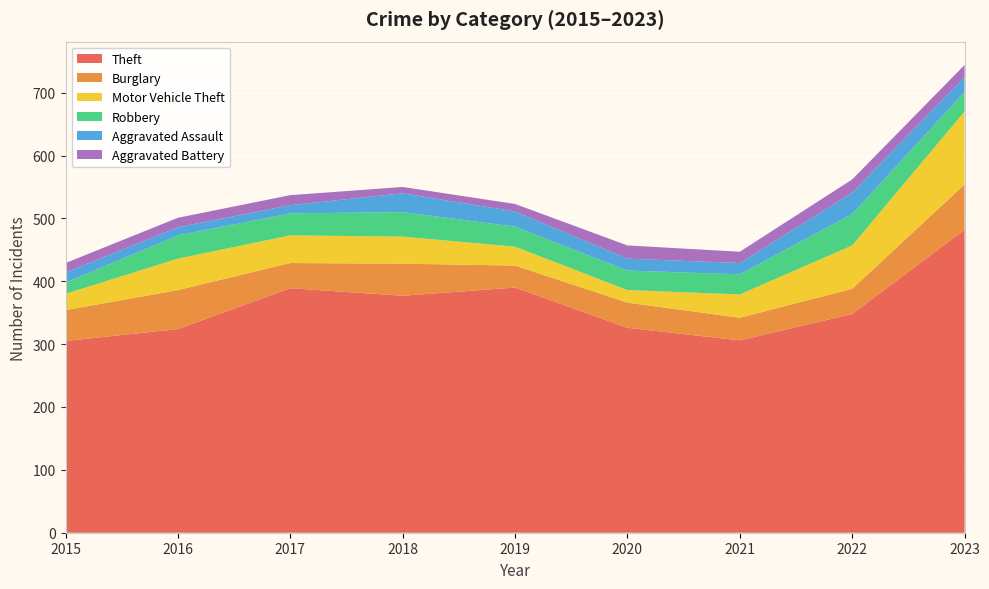

Reading left to right, list all the values displayed in this chart.

Theft: 2015=305	2016=324	2017=389	2018=377	2019=390	2020=326	2021=306	2022=348	2023=482
Burglary: 2015=49	2016=62	2017=40	2018=51	2019=35	2020=40	2021=36	2022=40	2023=72
Motor Vehicle Theft: 2015=26	2016=50	2017=44	2018=43	2019=30	2020=20	2021=37	2022=69	2023=116
Robbery: 2015=18	2016=37	2017=35	2018=39	2019=32	2020=31	2021=32	2022=50	2023=31
Aggravated Assault: 2015=16	2016=13	2017=13	2018=30	2019=24	2020=19	2021=18	2022=34	2023=24
Aggravated Battery: 2015=15	2016=15	2017=16	2018=10	2019=12	2020=21	2021=18	2022=21	2023=19